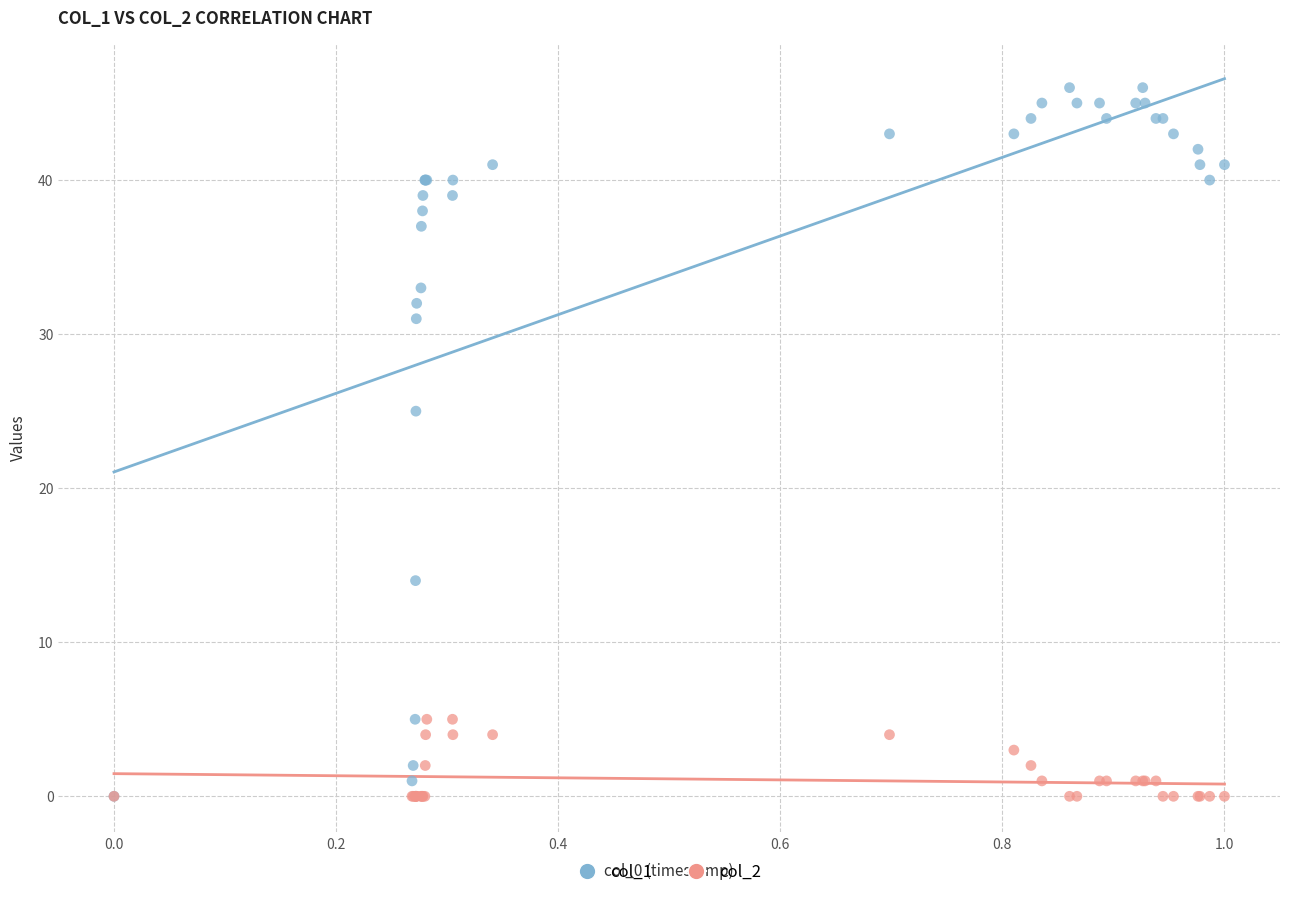

Across all series, what Y value is closest to 23?

25